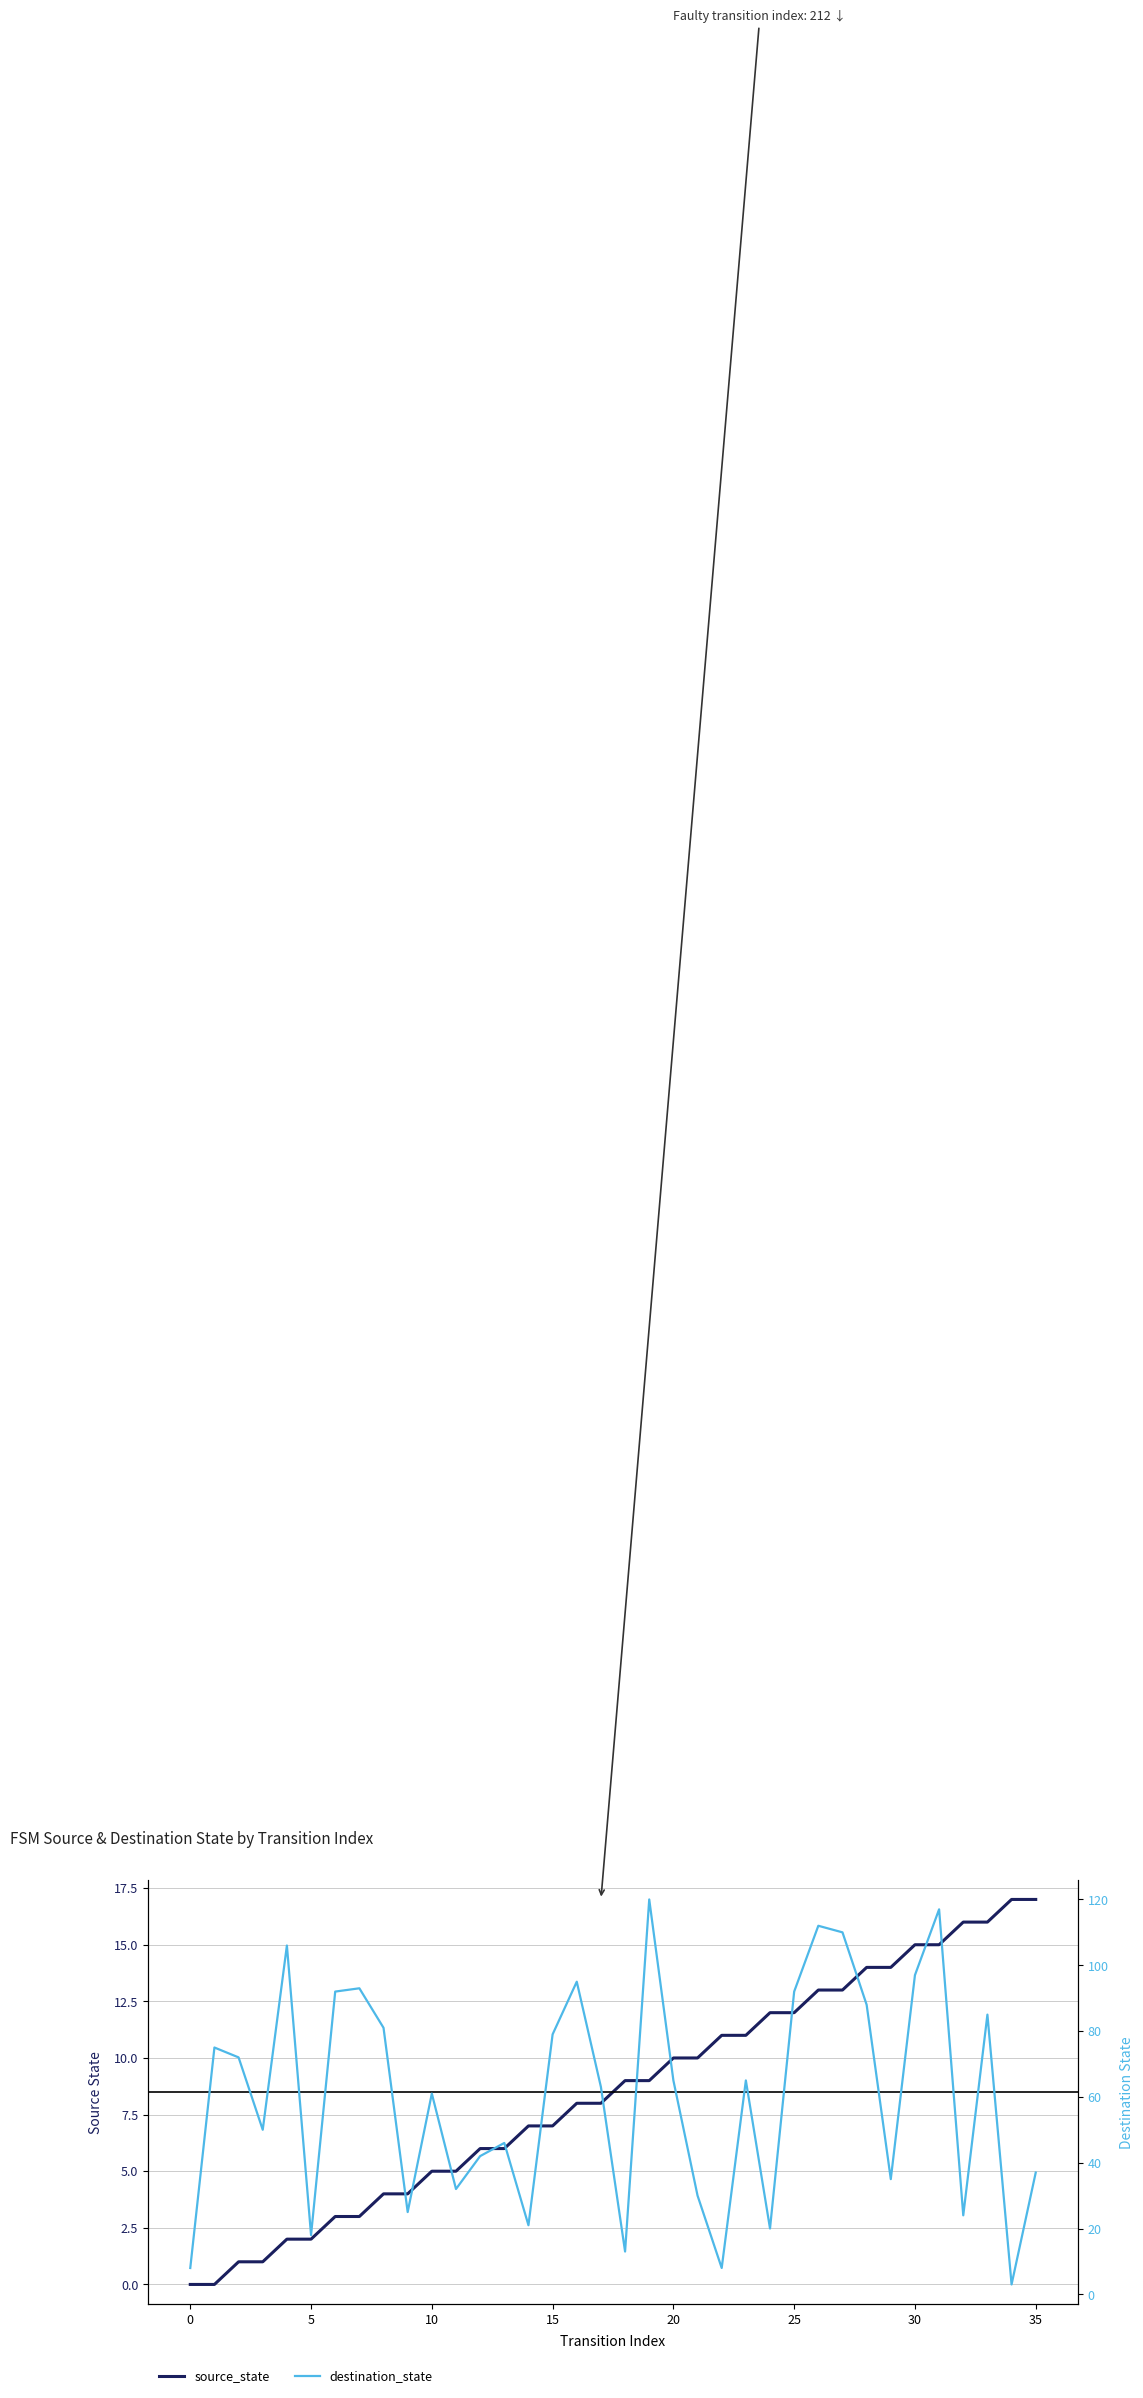

Which series has the largest total across all categories?

destination_state